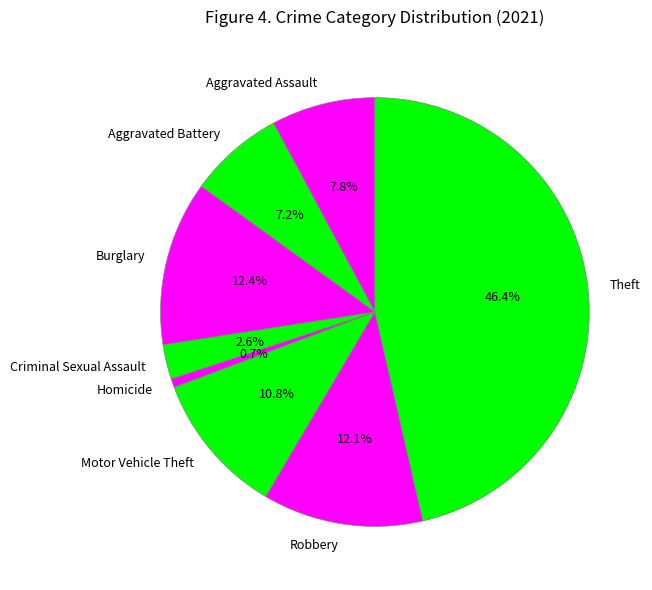

Is there any slice that represents more than half of the pie?

No